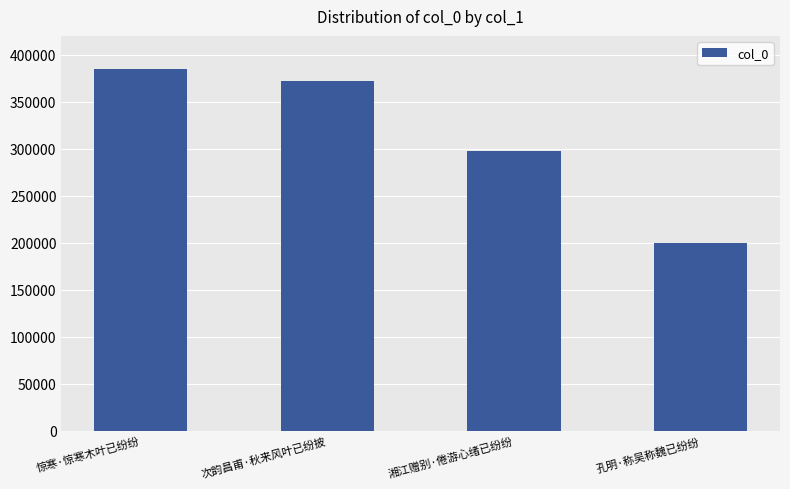

Are the bars grouped side by side (vs. stacked)?

No